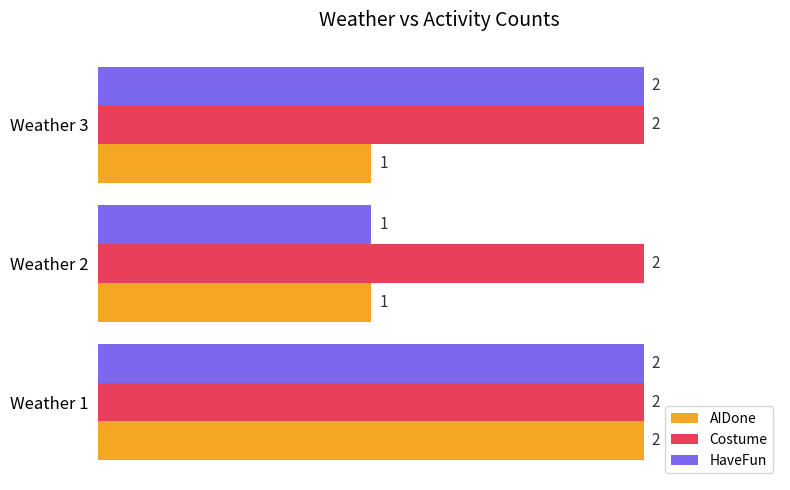

Rank the series by their average value, from lowest to highest.

AIDone, HaveFun, Costume